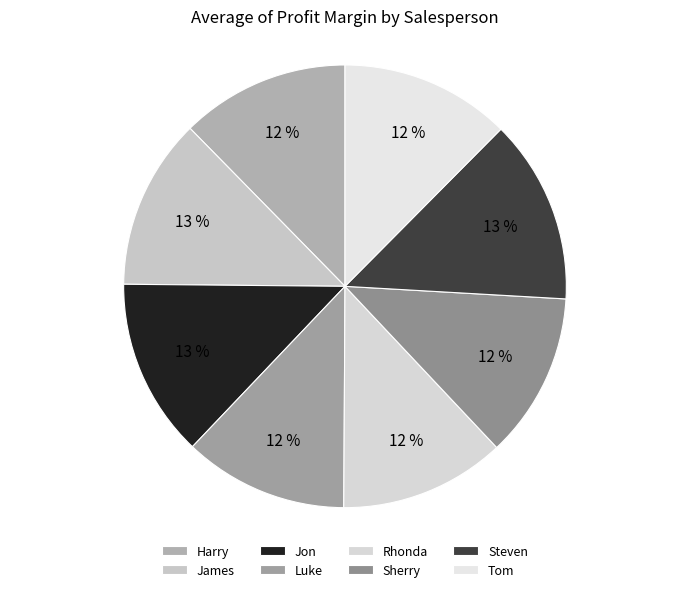

True or false: Harry accounts for 12% of the total.

True